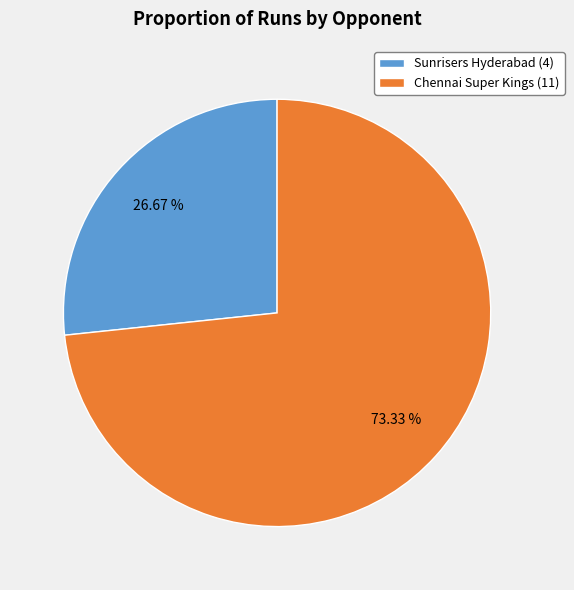

To the nearest percent, what percentage of the pie is Chennai Super Kings?

73%